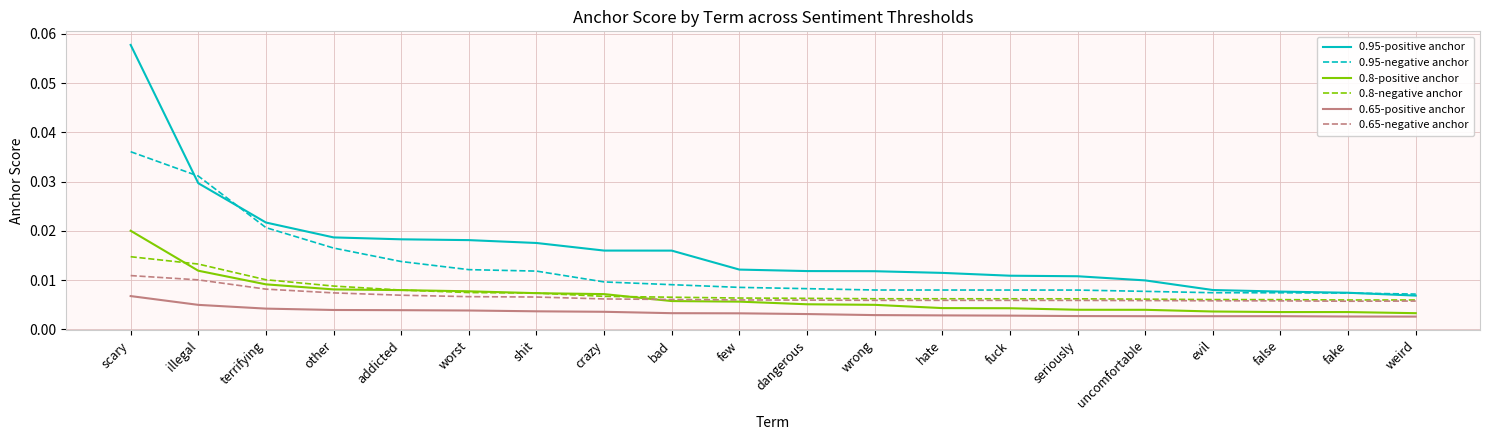

What position from the right is hate?

8